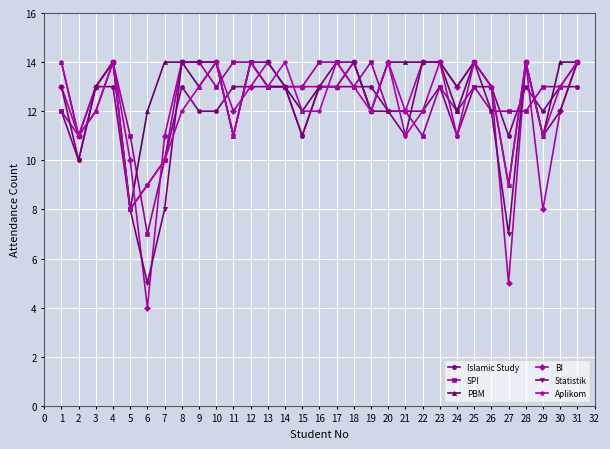

The value of BI at 16 is 13. True or false?

True